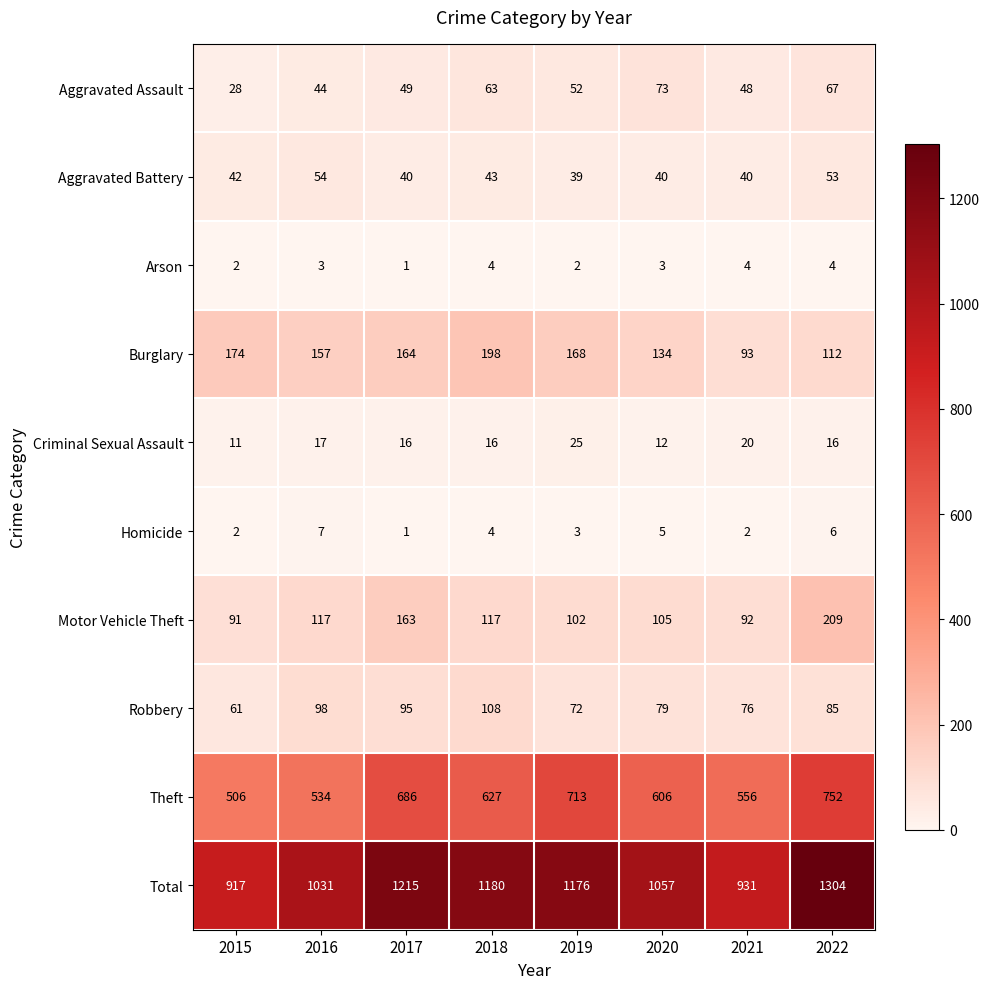

Is it true that Motor Vehicle Theft equals 92 at 2021?

True